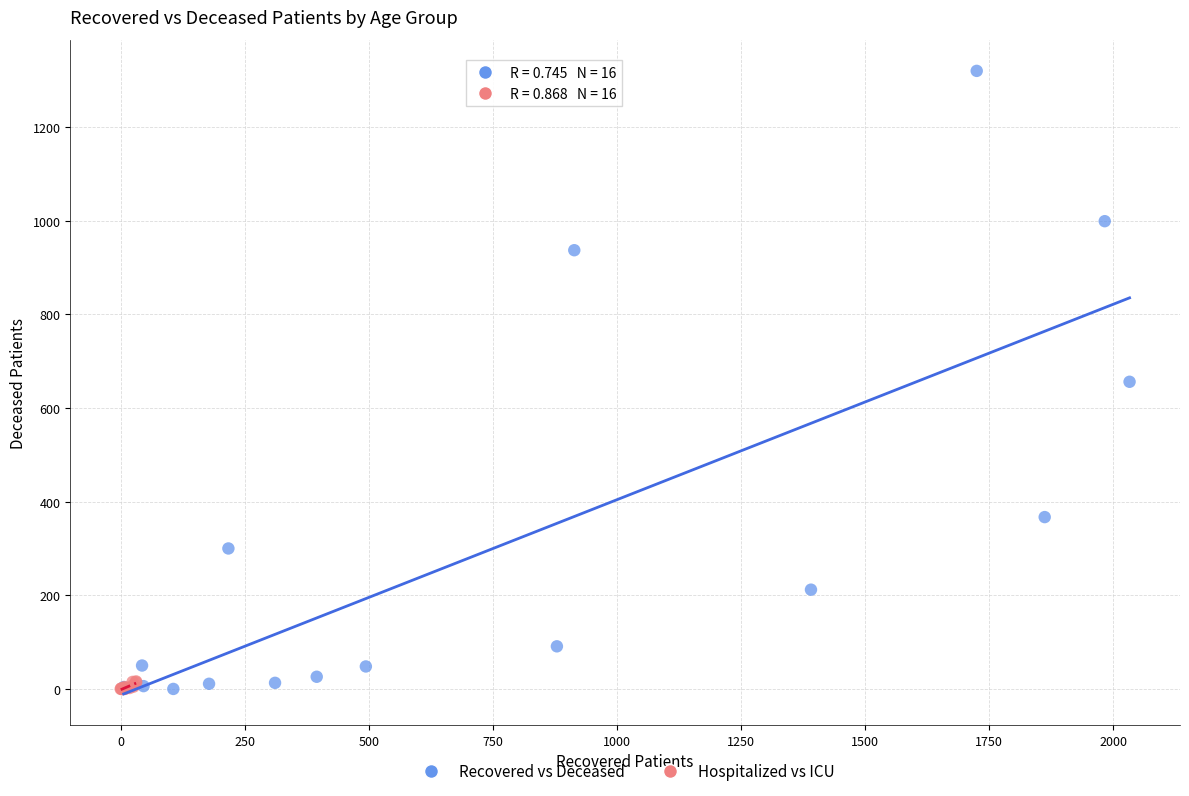

Which series has the largest Y range (max minus min)?

Recovered vs Deceased